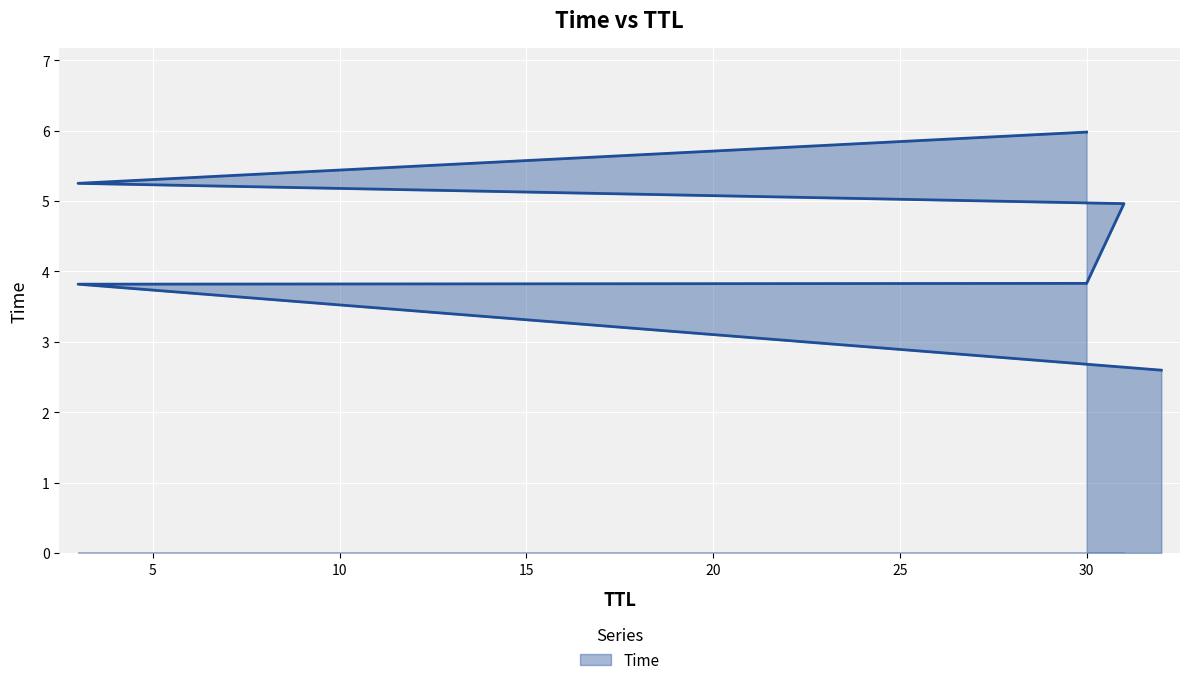

True or false: the data shows 1.8 at 0.

False